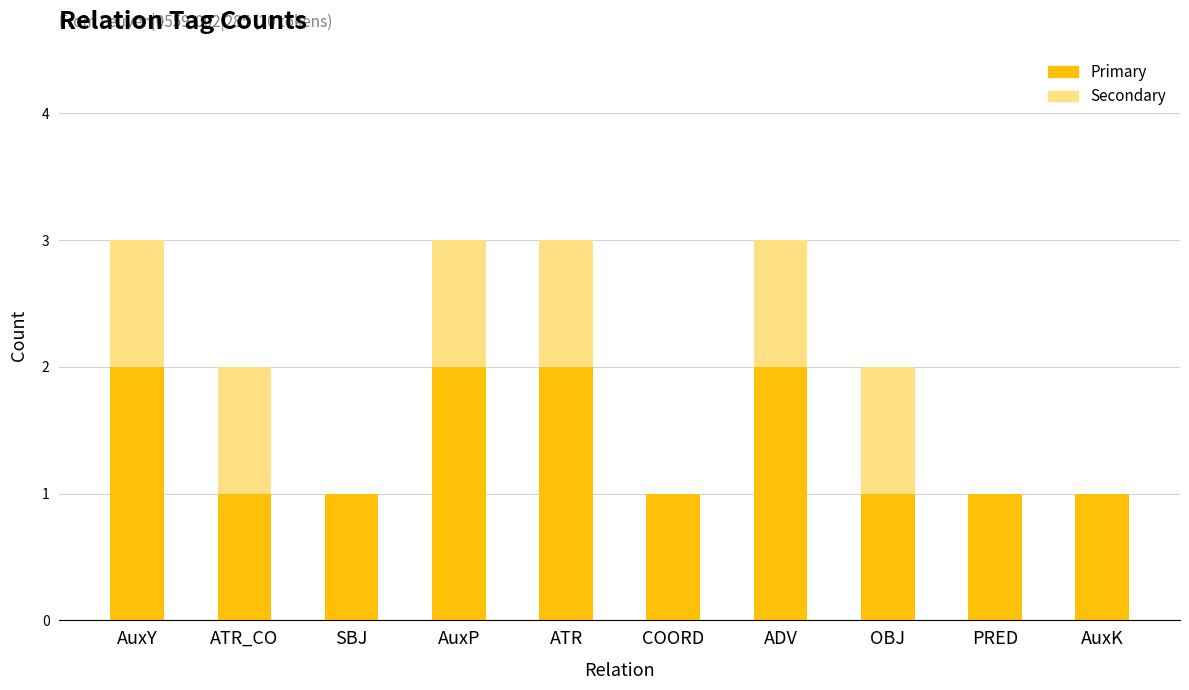

The value of Primary at ATR_CO is 1. True or false?

True